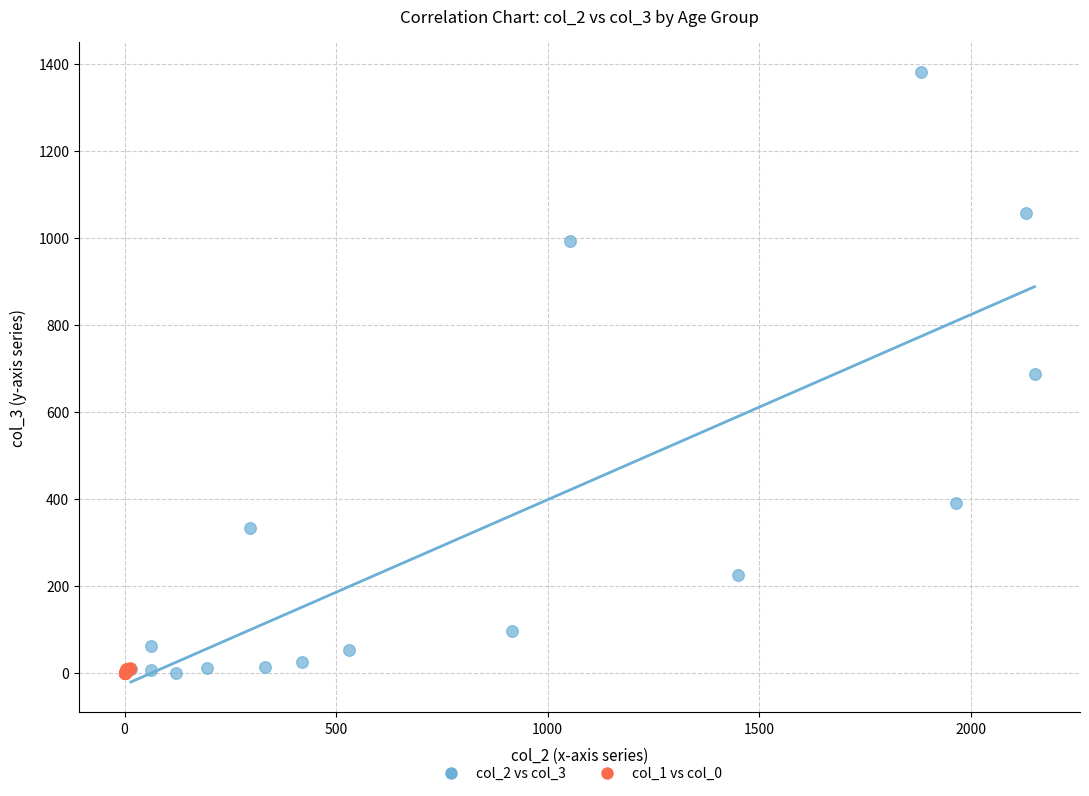

Which series has the widest spread of Y values?

col_2 vs col_3